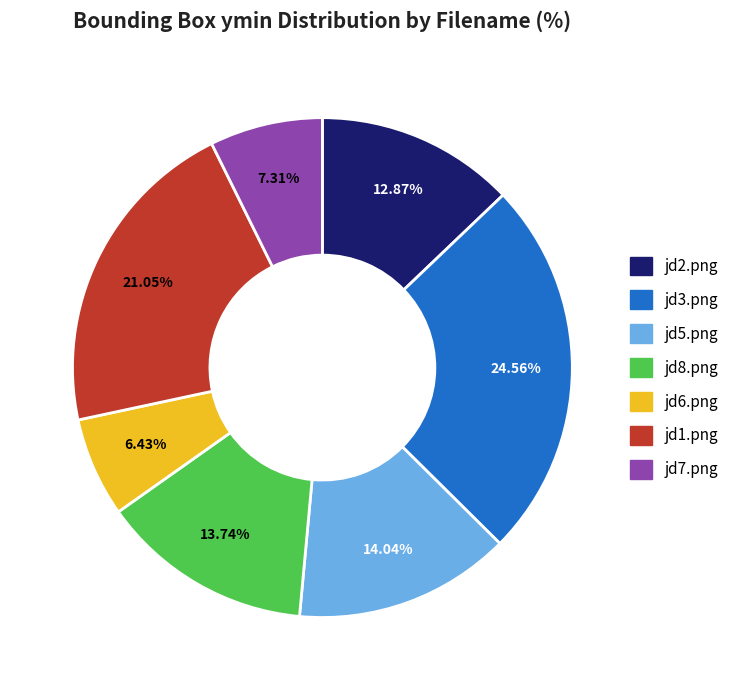

Combined, do jd8.png and jd6.png account for over 50%?

No